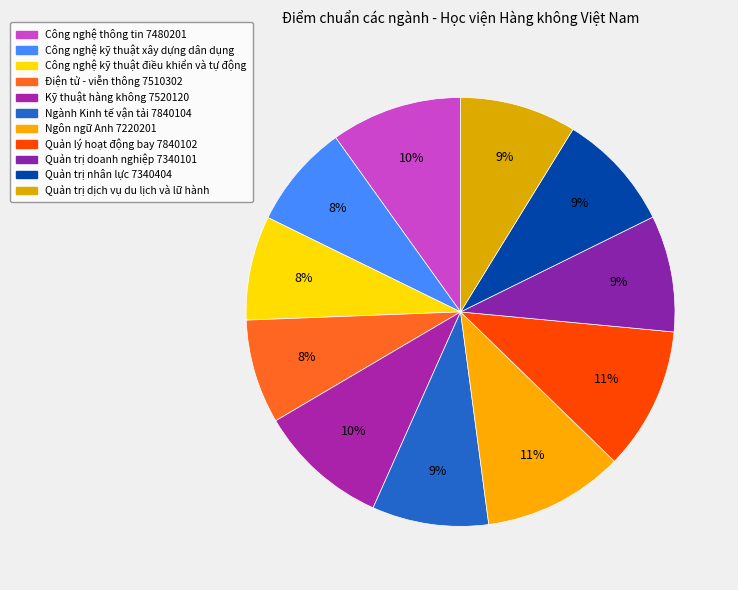

How many slices are in this pie chart?

11